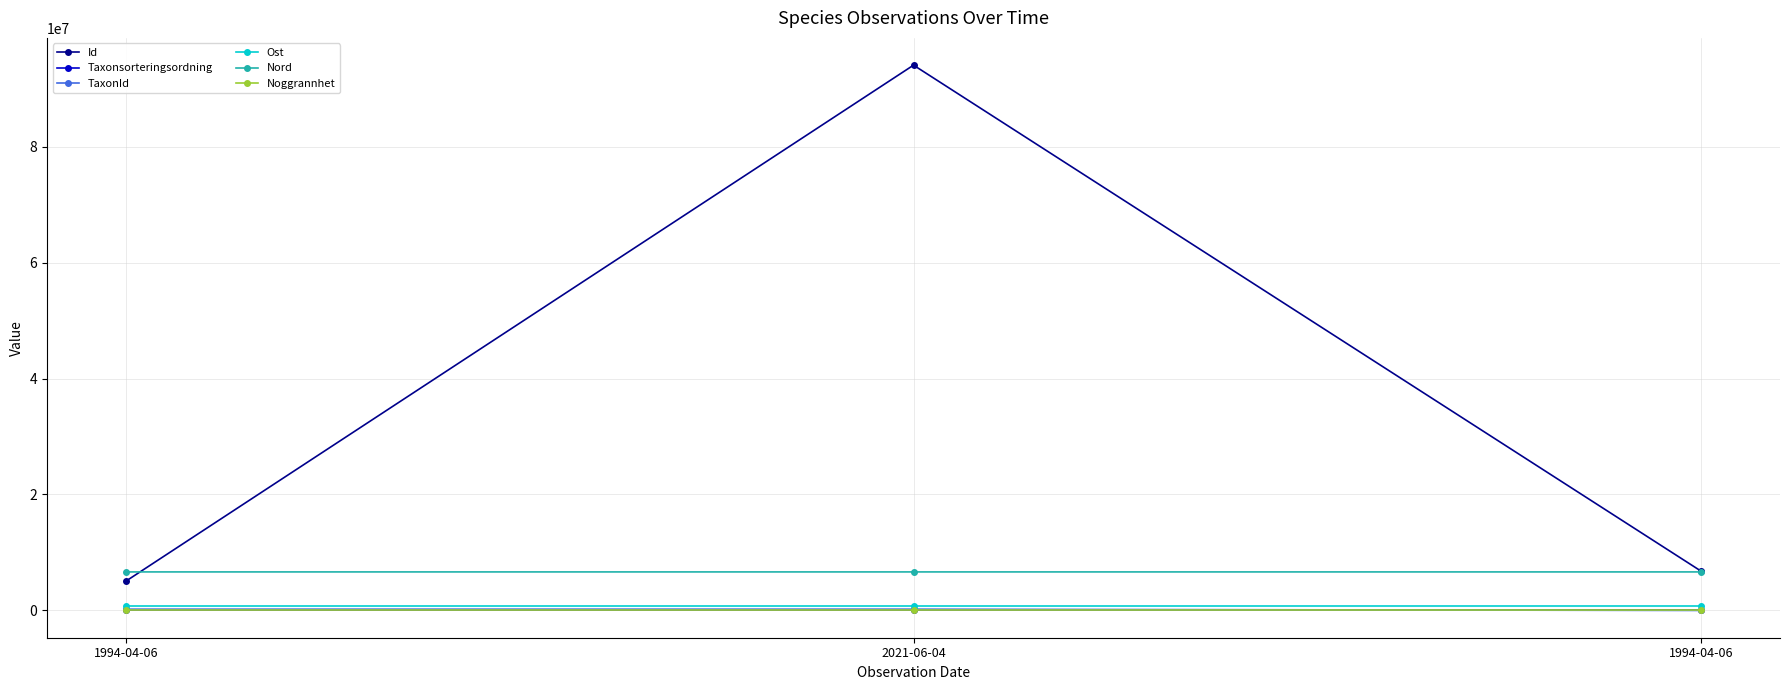

Which label corresponds to the smallest value in the chart?

1994-04-06